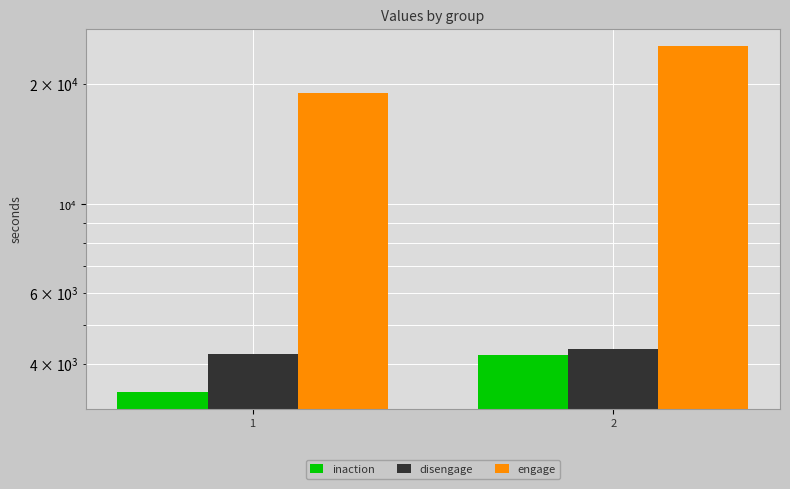

List the labels in order of engage value, smallest first.

1, 2